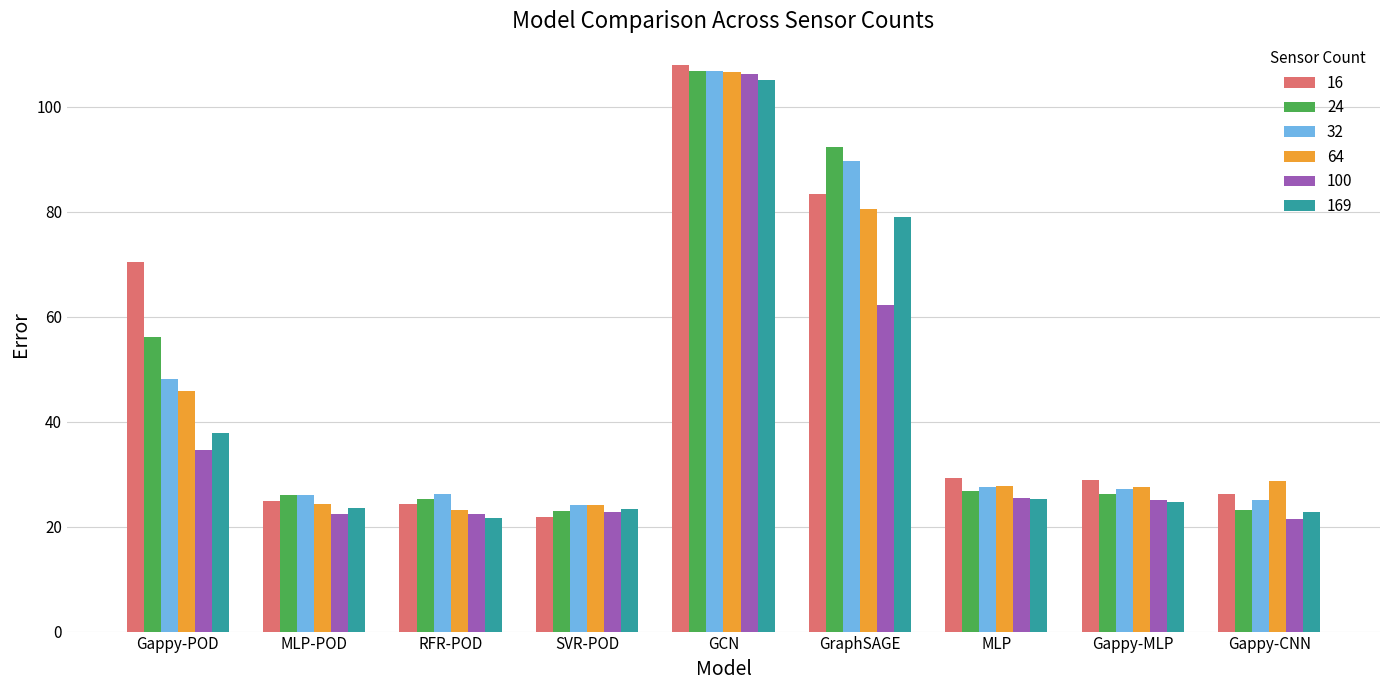

Which series has the largest total across all categories?

16